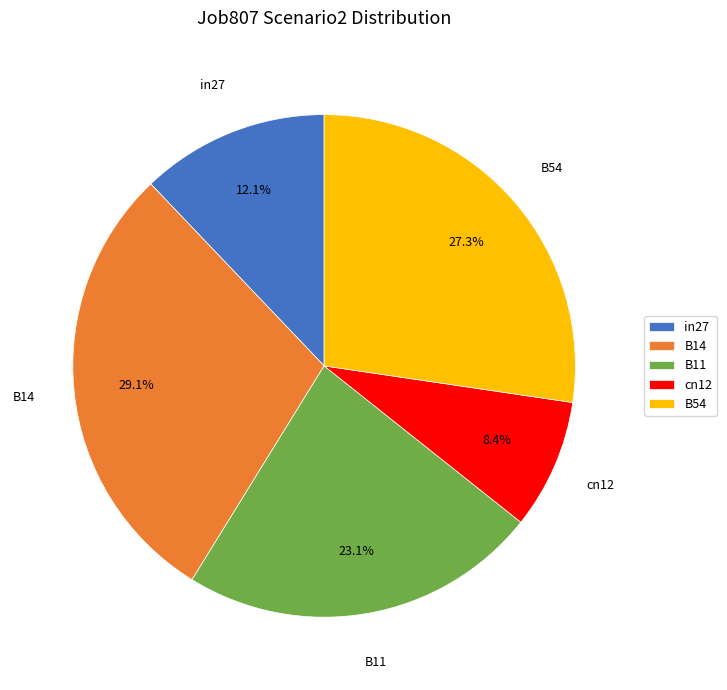

Is it true that B11 is 38% of the pie?

False